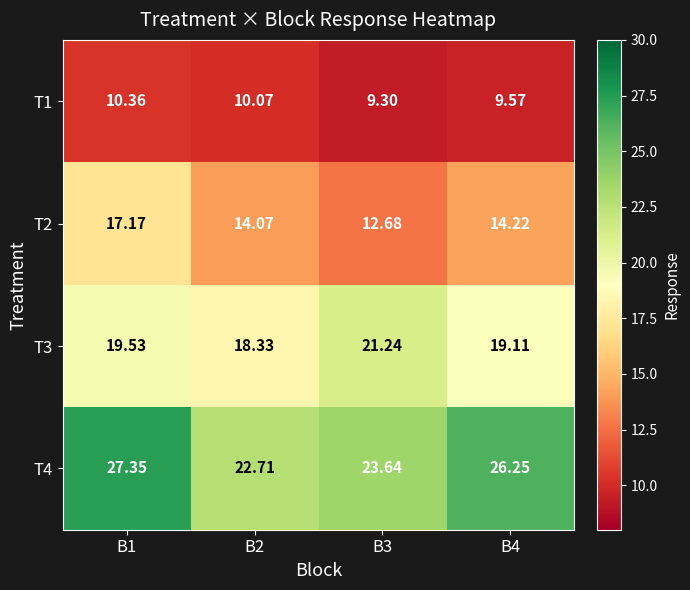

Is the value of T2 at B3 greater than the value of T1 at B1?

Yes